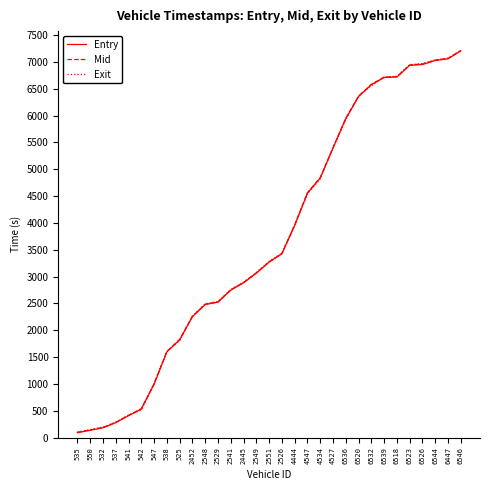

What is the maximum value for Mid?

7211.3